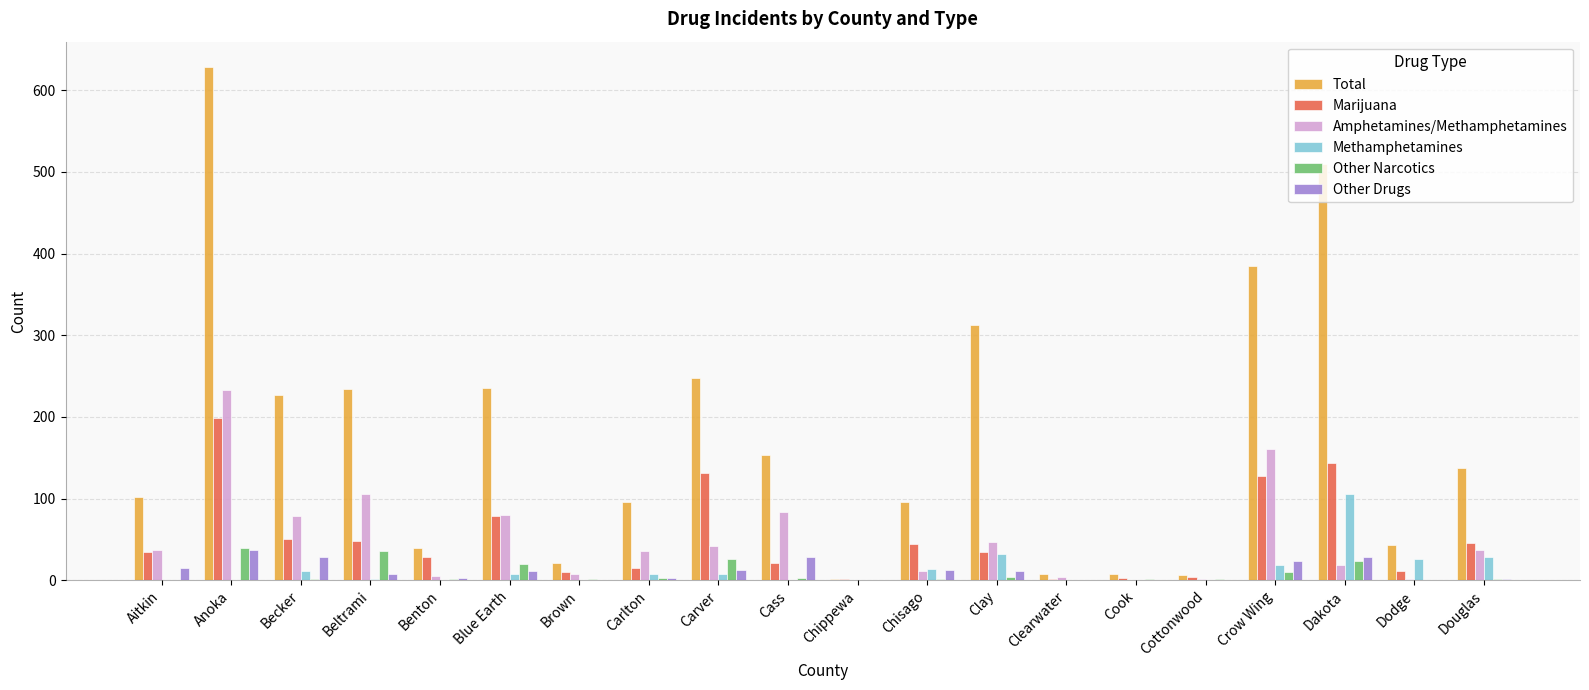

True or false: Marijuana has a value of 241 at Dakota.

False